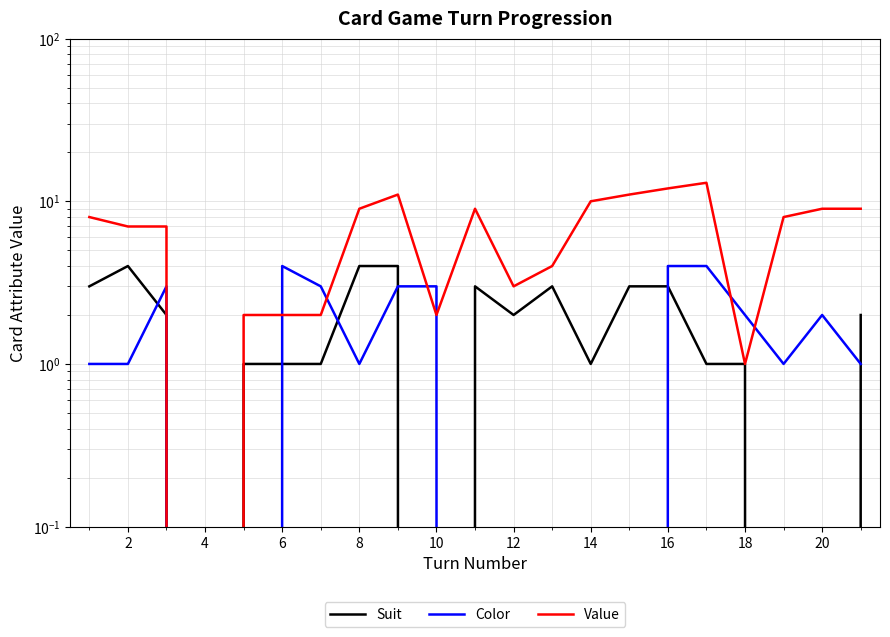

What is the average value of the Color series?

2